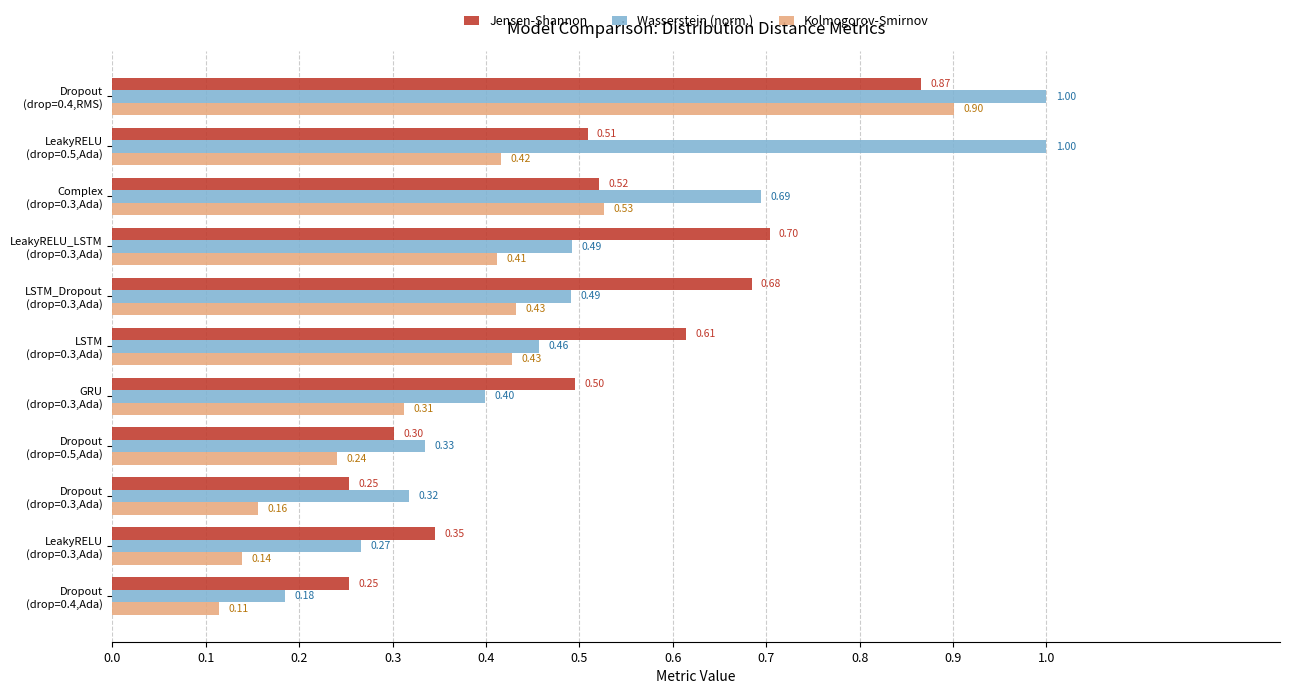

Count the number of categories in the chart.

11